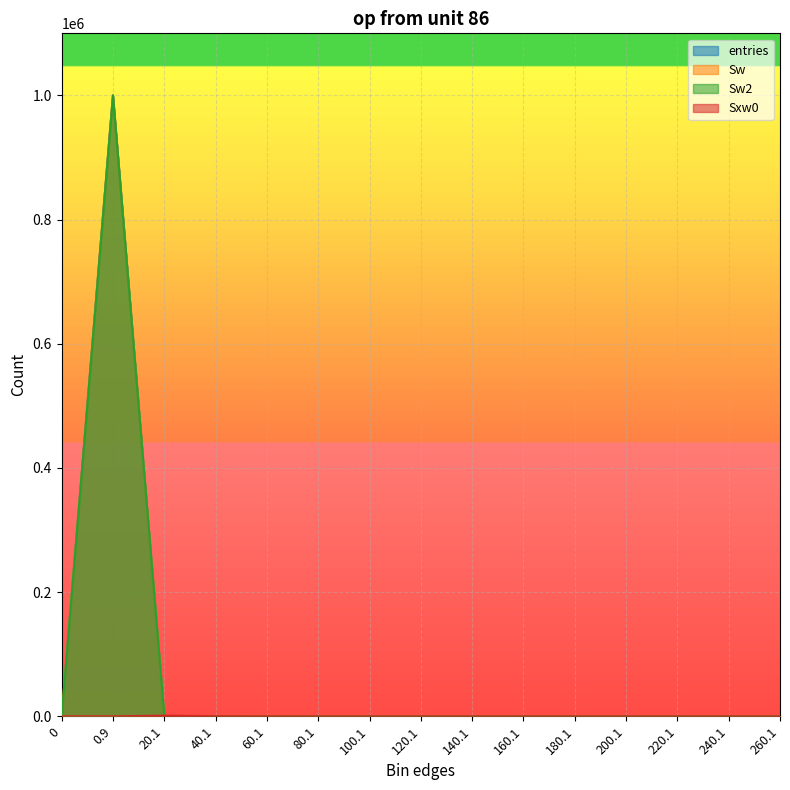

The value of Sw at 0.9 is 999784. True or false?

True